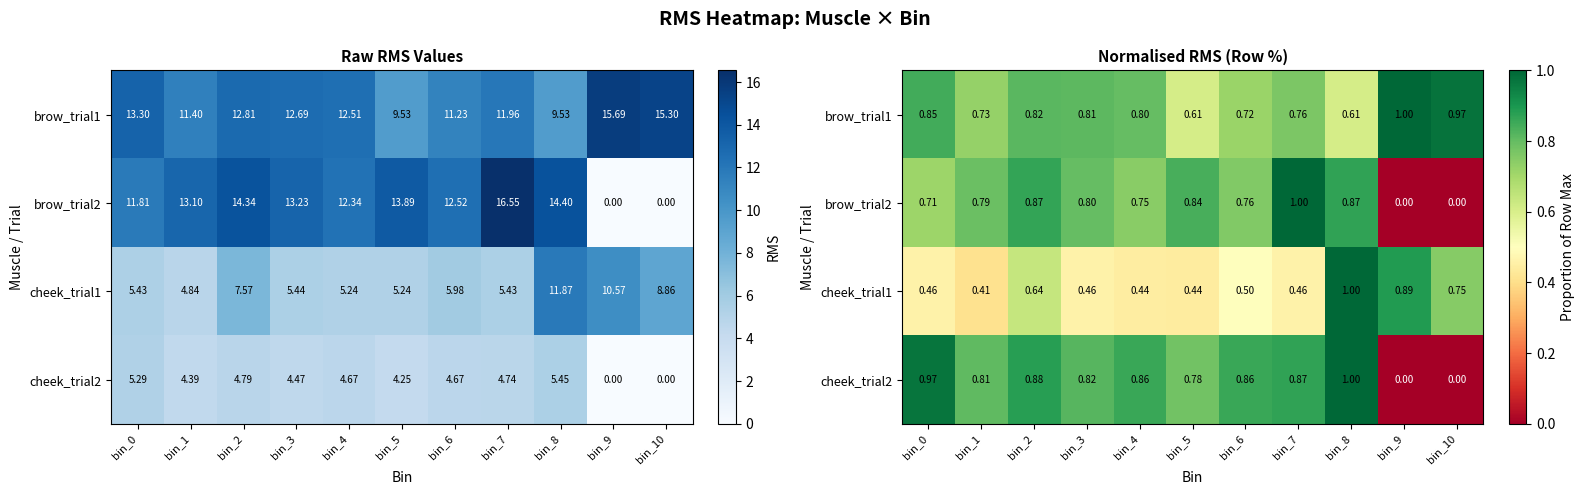

Which category has the highest value in the brow_trial1 series?

bin_9